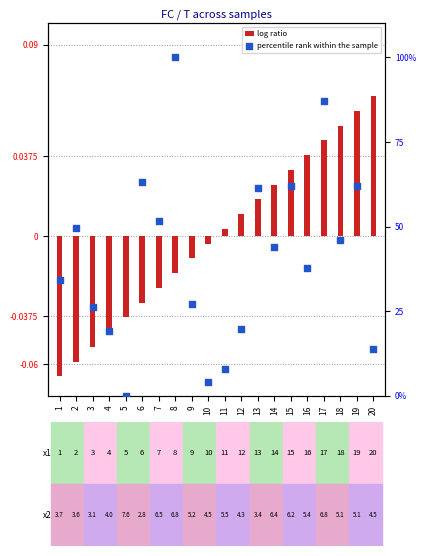

What is the total value across all series at 3?

26.2